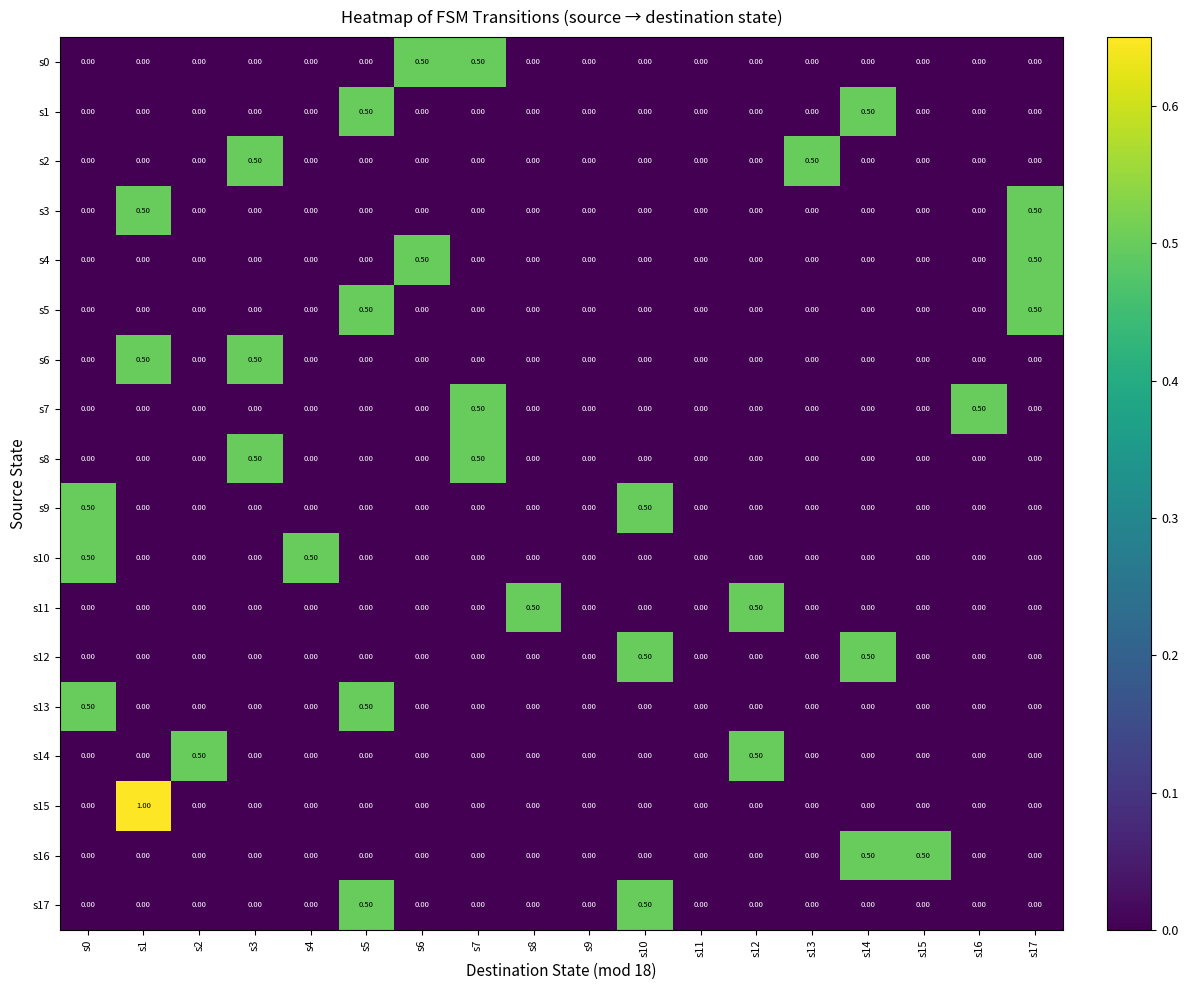

What is the difference between the s1 values at s14 and s0?

0.5